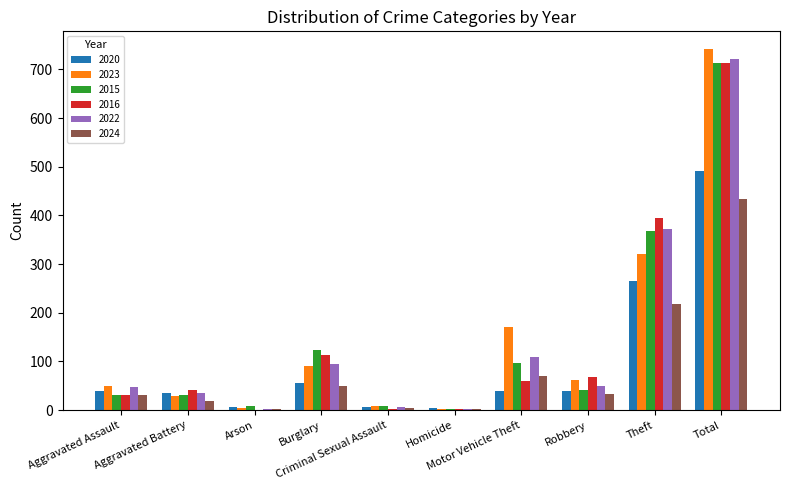

At which category is the sum across all series the highest?

Total